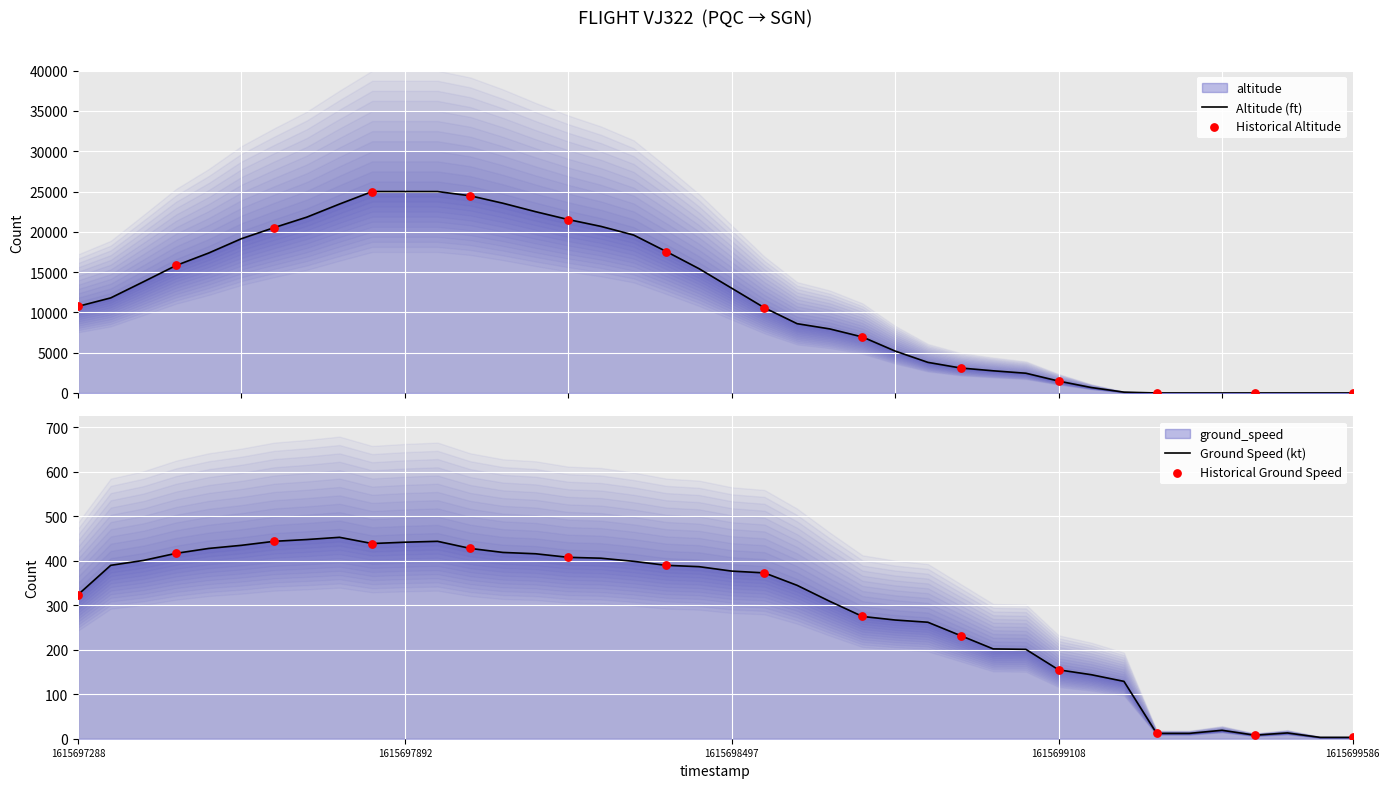

At which category is the sum across all series the highest?

1615697951